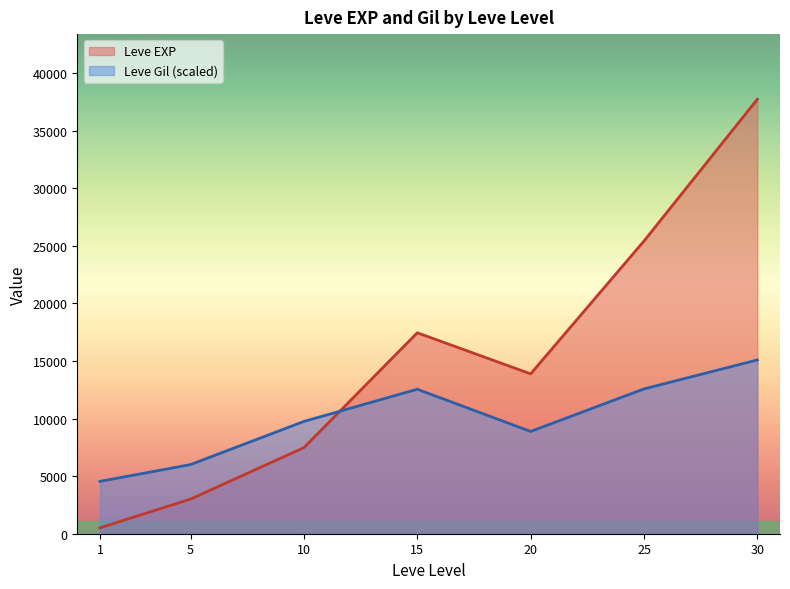

How many lines are shown in the chart?

2